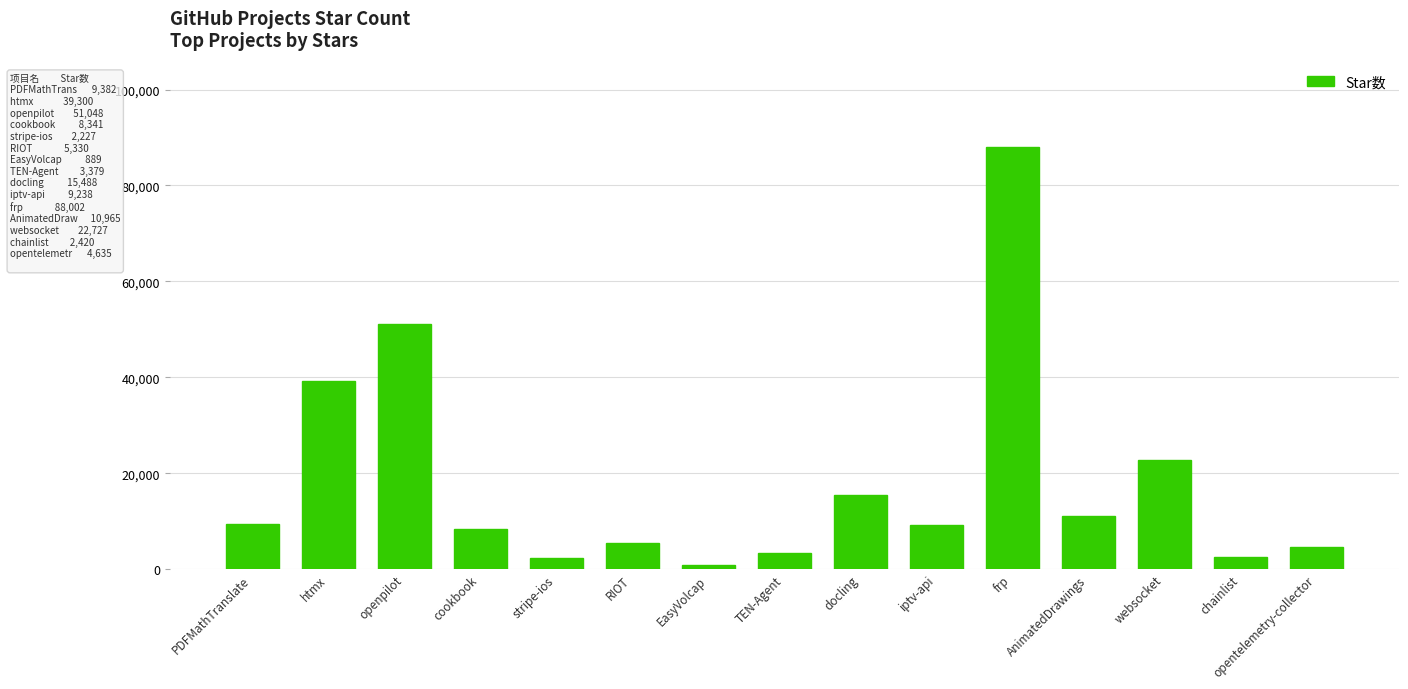

What is the difference between the maximum and minimum values?

87113